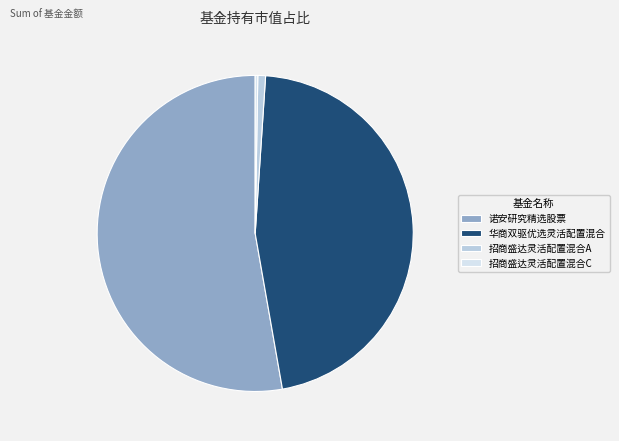

What is the largest slice in the pie chart?

诺安研究精选股票